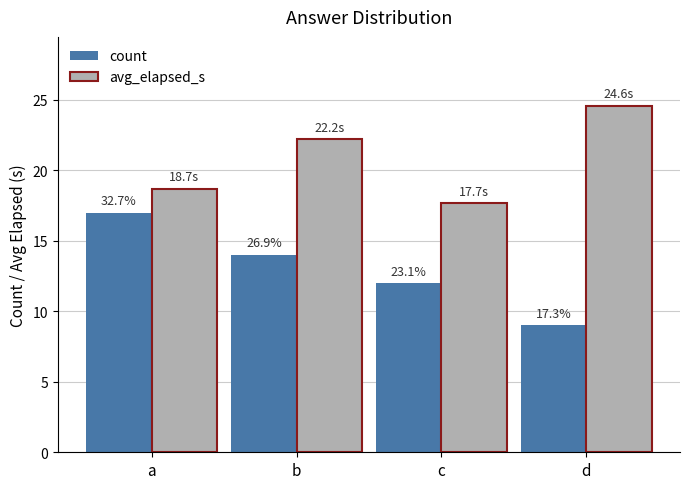

Reading right to left, what are all the values shown in this chart?

count: 9.0	12.0	14.0	17.0
avg_elapsed_s: 24.6	17.7	22.2	18.7